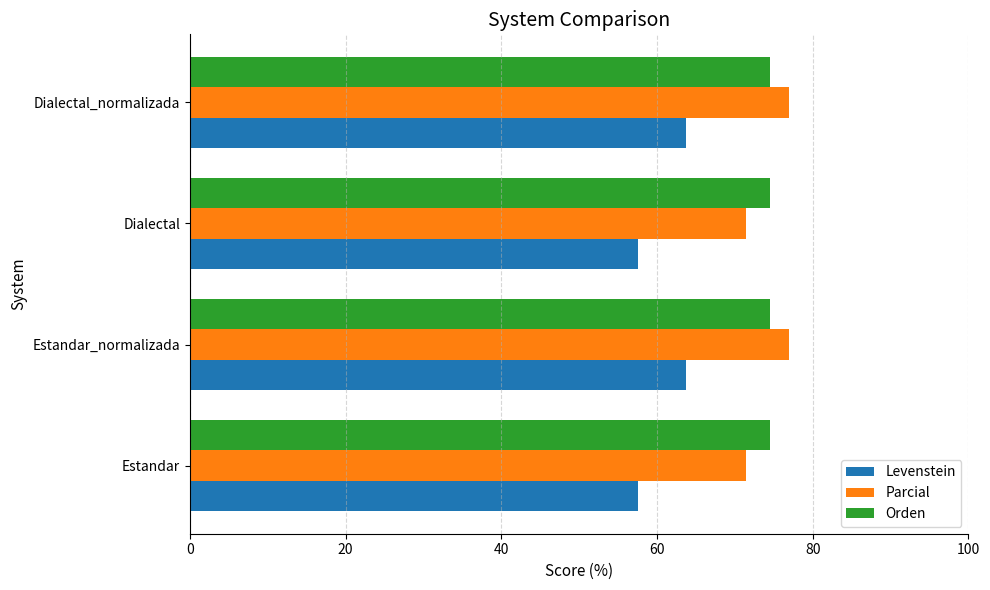

Count the number of data series in this chart.

3